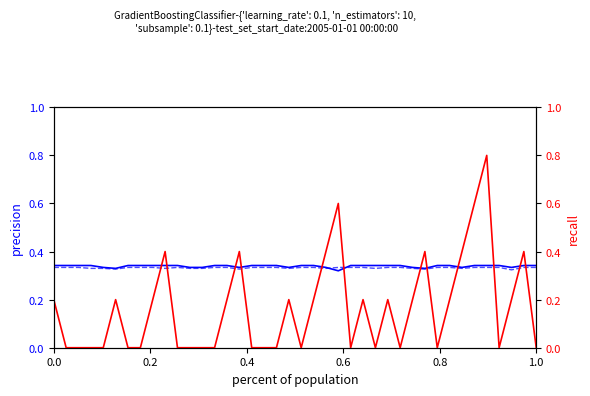

Reading left to right, extract all data points from this chart.

Batting Average1: 0.3	0.3	0.3	0.3	0.3	0.3	0.3	0.3	0.3	0.3	0.3	0.3	0.3	0.3	0.3	0.3	0.3	0.3	0.3	0.3	0.3	0.3	0.3	0.3	0.3	0.3	0.3	0.3	0.3	0.3	0.3	0.3	0.3	0.3	0.3	0.3	0.3	0.3	0.3	0.3
Batting Average2: 0.3	0.3	0.3	0.3	0.3	0.3	0.3	0.3	0.3	0.3	0.3	0.3	0.3	0.3	0.3	0.3	0.3	0.3	0.3	0.3	0.3	0.3	0.3	0.3	0.3	0.3	0.3	0.3	0.3	0.3	0.3	0.3	0.3	0.3	0.3	0.3	0.3	0.3	0.3	0.3
Streak: 0.2	0.0	0.0	0.0	0.0	0.2	0.0	0.0	0.2	0.4	0.0	0.0	0.0	0.0	0.2	0.4	0.0	0.0	0.0	0.2	0.0	0.2	0.4	0.6	0.0	0.2	0.0	0.2	0.0	0.2	0.4	0.0	0.2	0.4	0.6	0.8	0.0	0.2	0.4	0.0